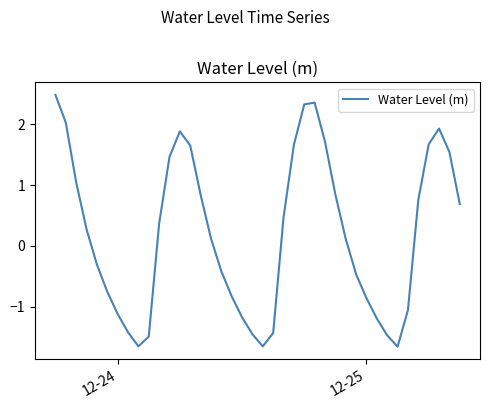

What is the maximum value shown in the chart?

2.5